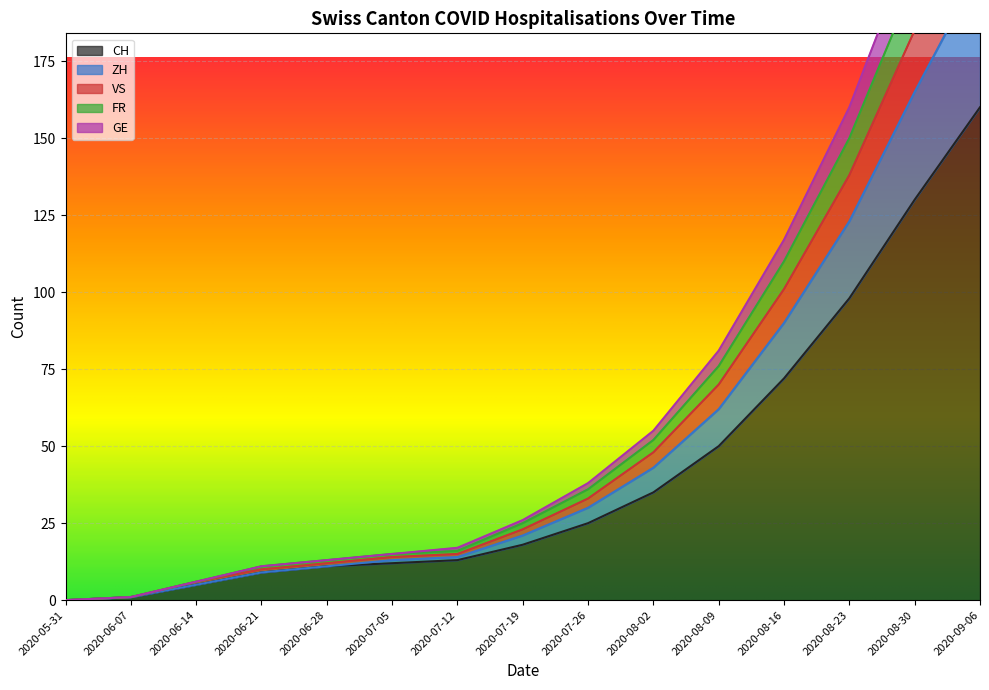

At how many categories does at least one series exceed 170?

2